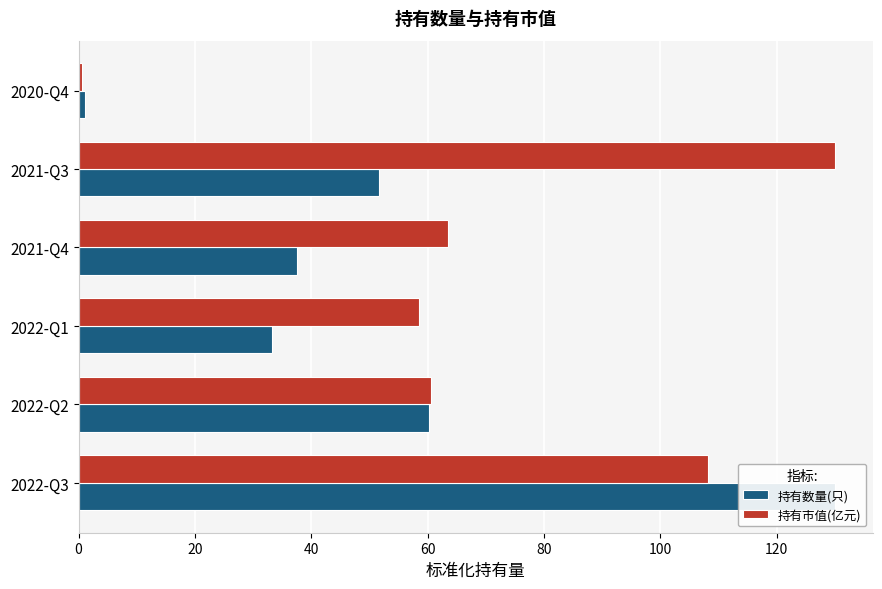

Which series has the widest spread of values?

持有市值(亿元)